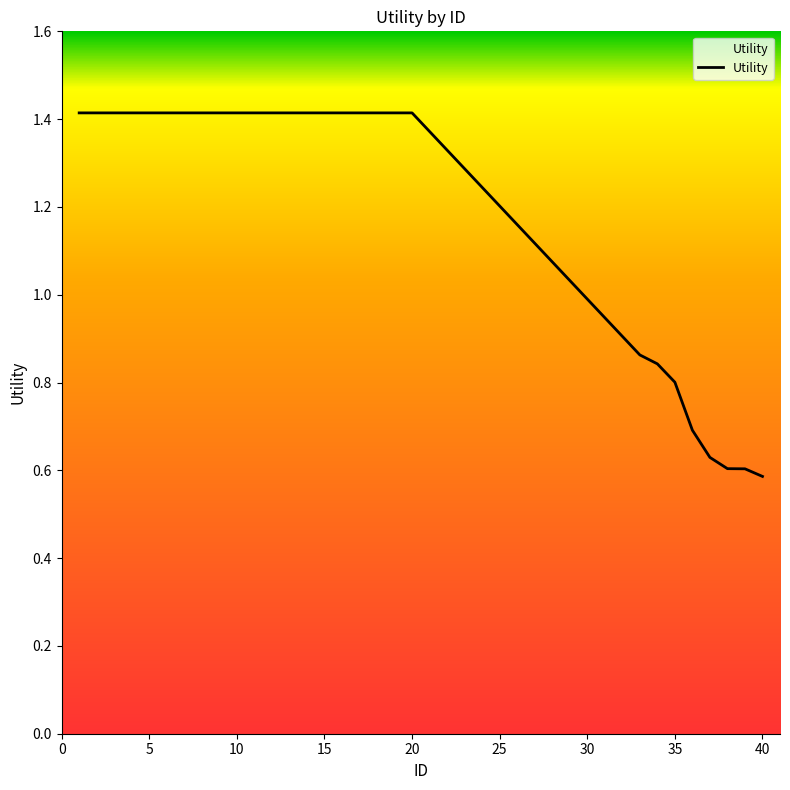

What is the greatest value displayed?

1.4